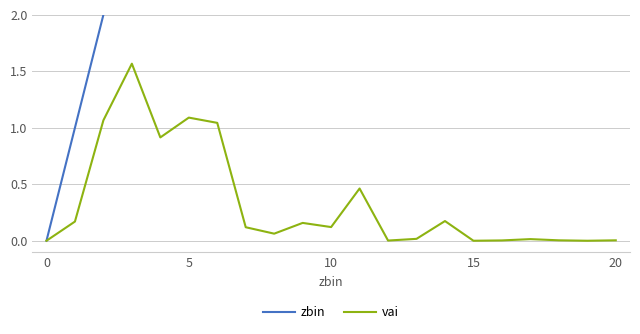

Is it true that vai equals 0.0 at 12?

False